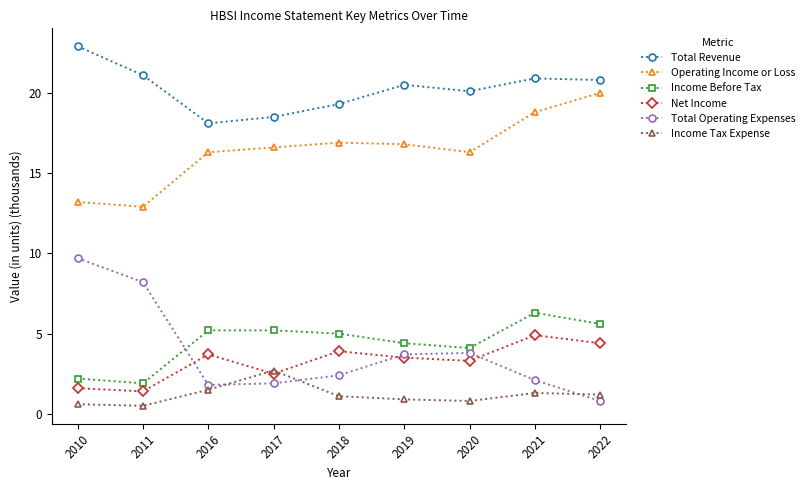

What is the average value of the Income Tax Expense series?

1.2